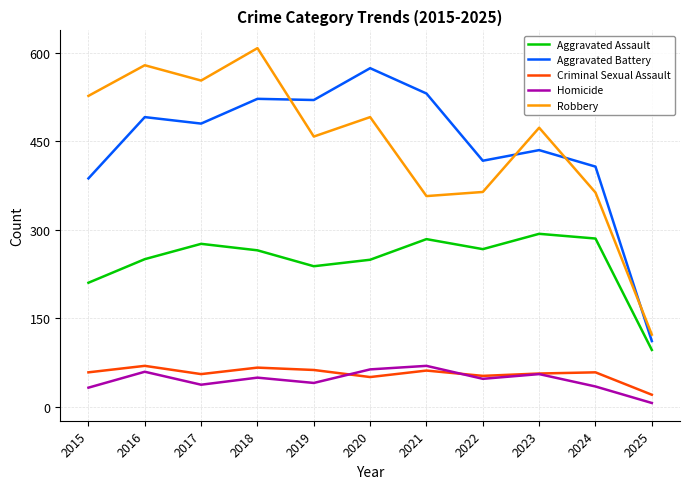

Rank the series at 2017 from lowest to highest value.

Homicide, Criminal Sexual Assault, Aggravated Assault, Aggravated Battery, Robbery